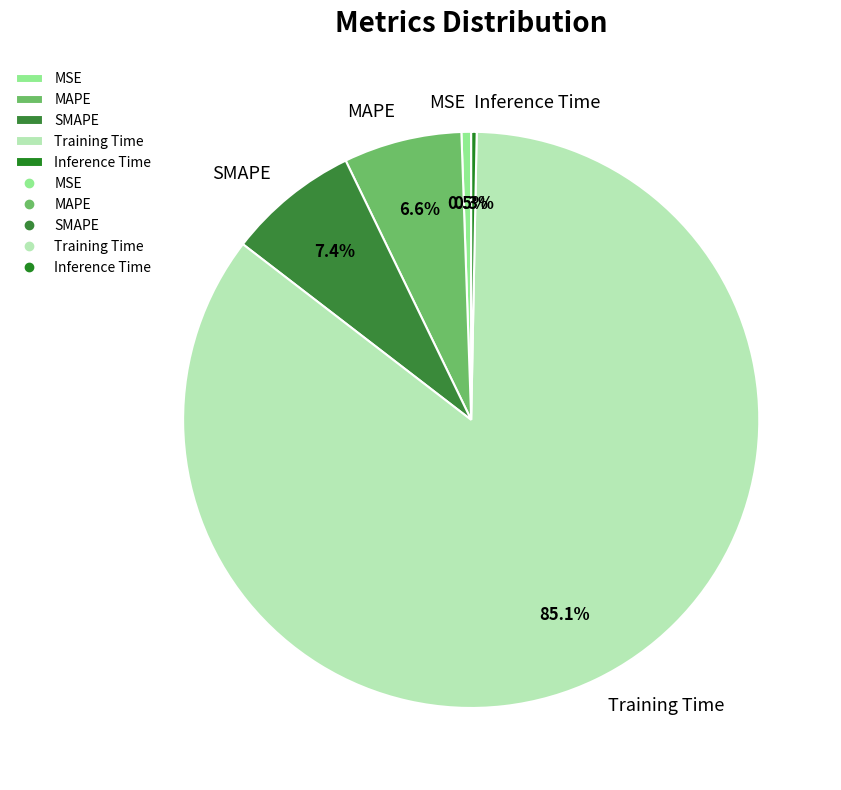

How many segments does this pie chart have?

5